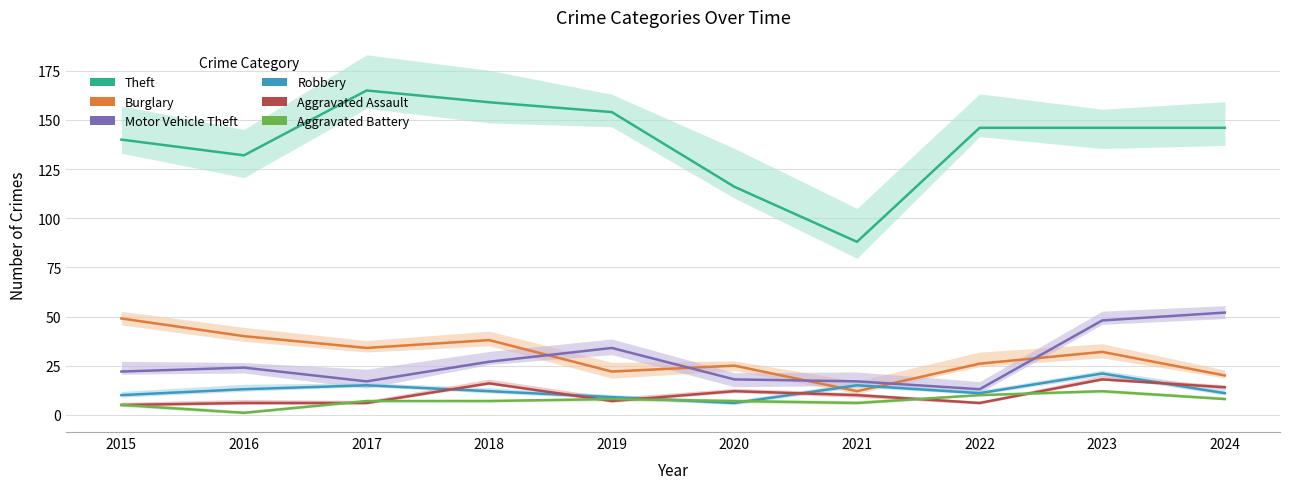

Reading left to right, extract all data points from this chart.

Theft: 140	132	165	159	154	116	88	146	146	146
Burglary: 49	40	34	38	22	25	12	26	32	20
Motor Vehicle Theft: 22	24	17	27	34	18	17	13	48	52
Robbery: 10	13	15	12	9	6	15	11	21	11
Aggravated Assault: 5	6	6	16	7	12	10	6	18	14
Aggravated Battery: 5	1	7	7	8	7	6	10	12	8